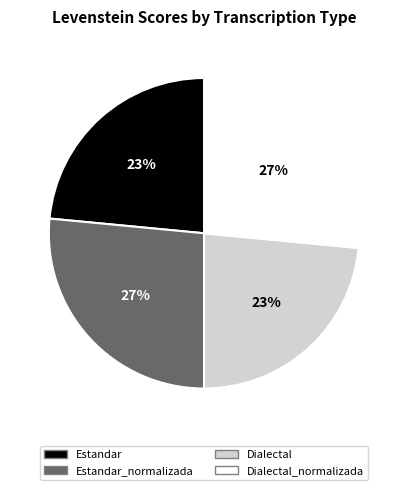

Is there any slice that represents more than half of the pie?

No